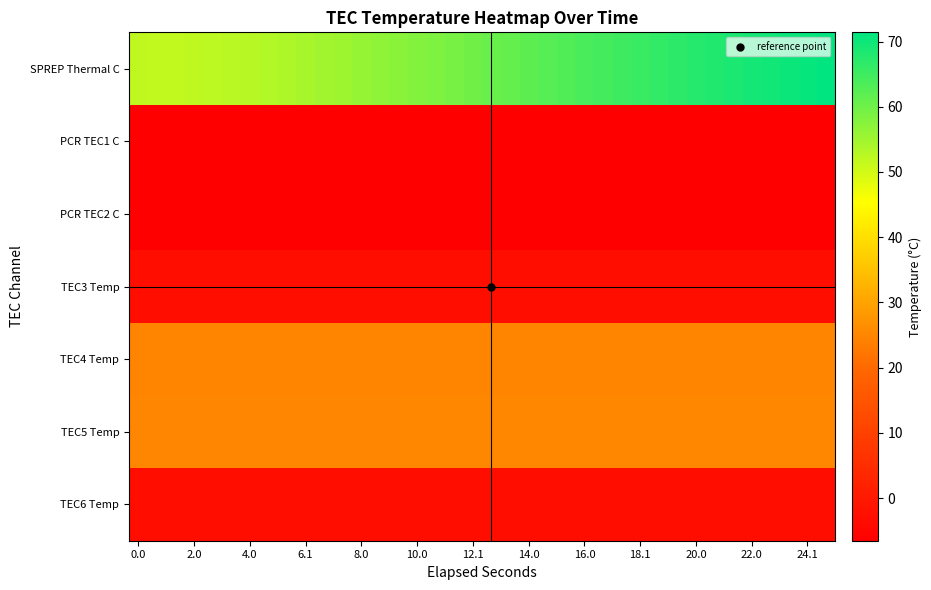

What is the maximum value shown in the chart?

71.4